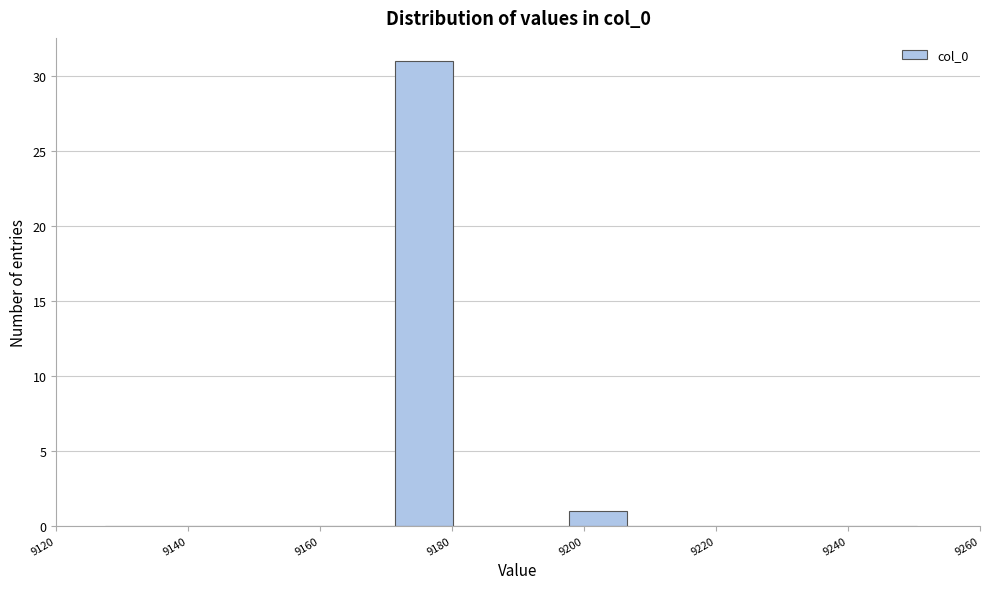

What is the height of the bar covering 9172 to 9180 on the x-axis? Neither the bar edges nor the heights are printed on the chart, so give them approximately, as read against the axes.

31